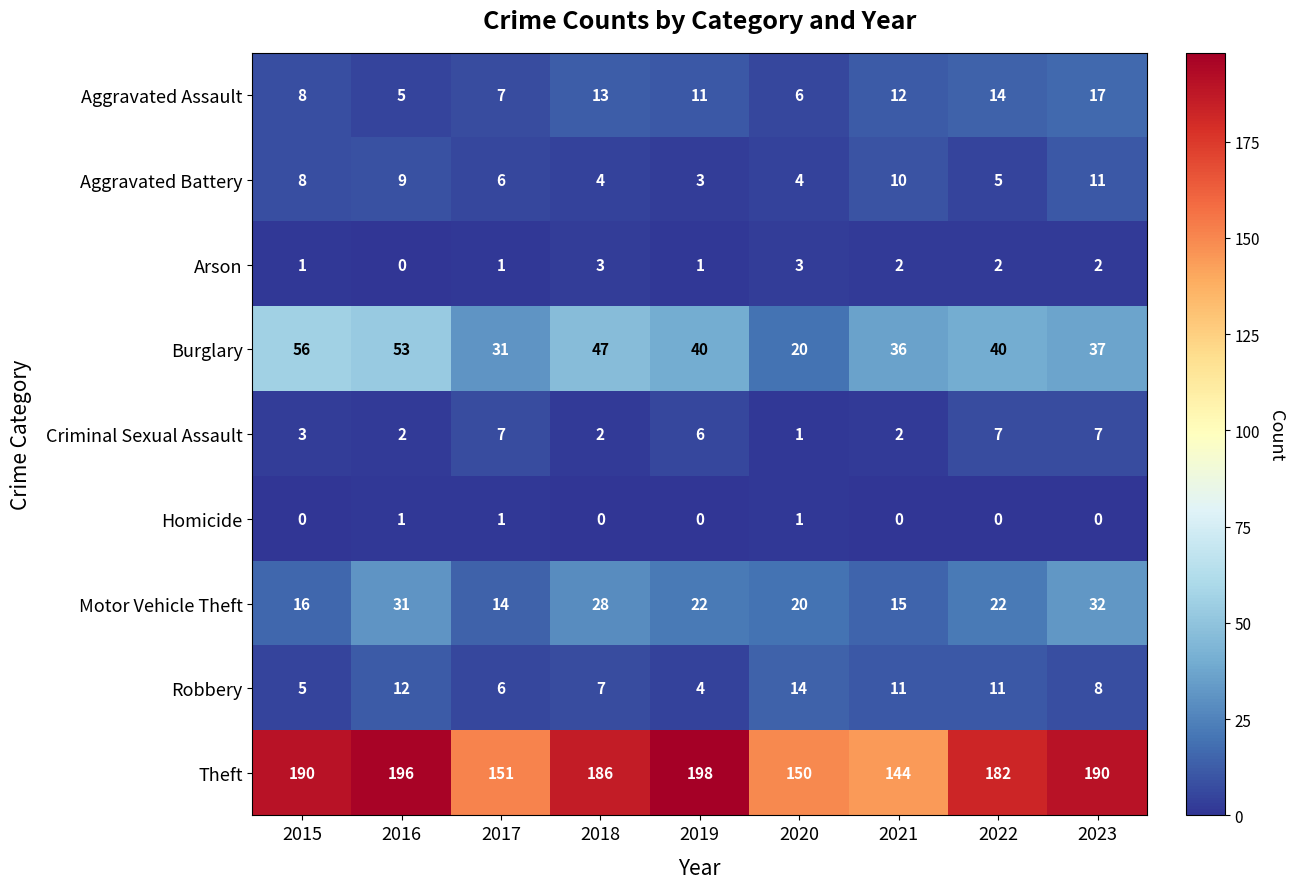

Rank the series by their maximum value, from lowest to highest.

Homicide, Arson, Criminal Sexual Assault, Aggravated Battery, Robbery, Aggravated Assault, Motor Vehicle Theft, Burglary, Theft